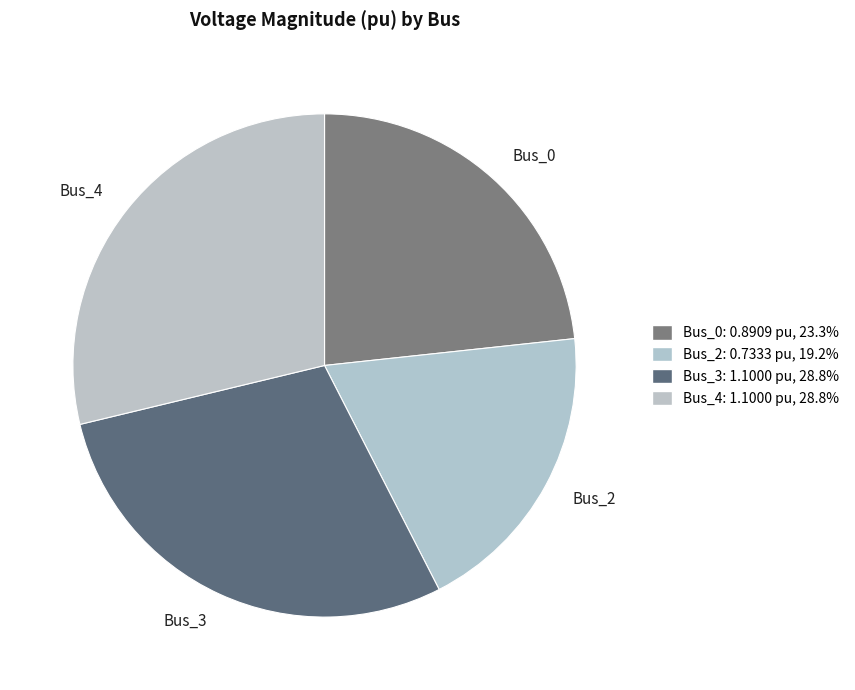

Is the sum of Bus_2 and Bus_3 greater than half?

No